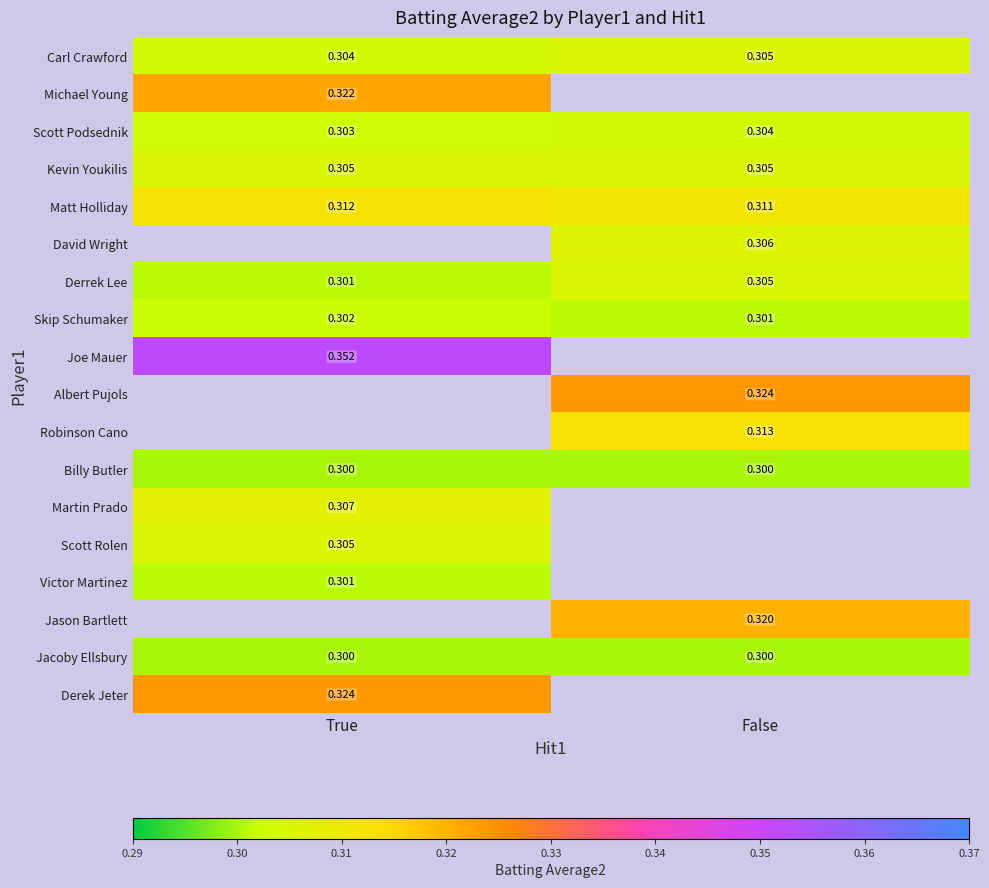

Is the value of Michael Young at True greater than the value of Robinson Cano at False?

Yes